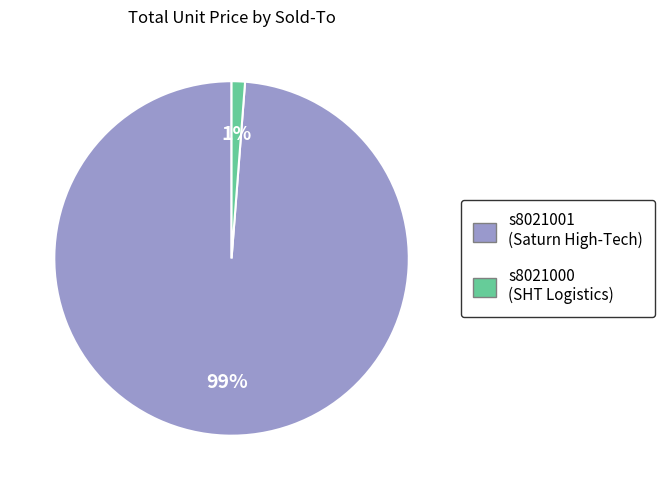

Does any single category account for the majority?

Yes